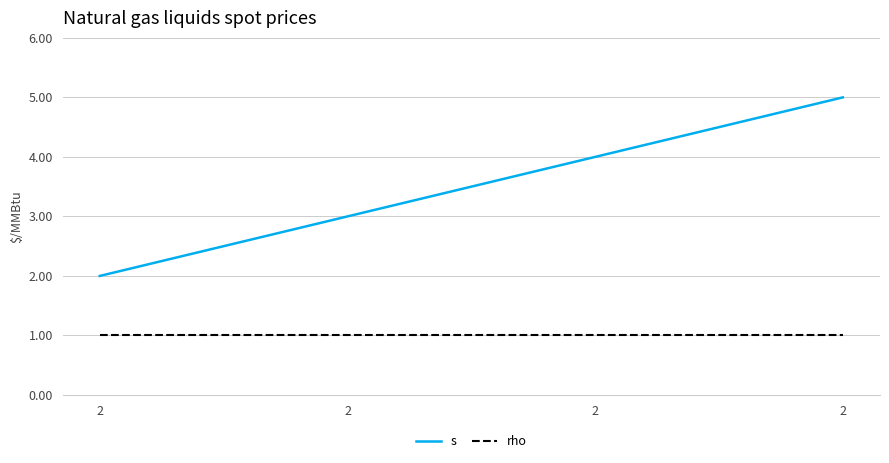

The value of rho at 2 is 1. True or false?

False